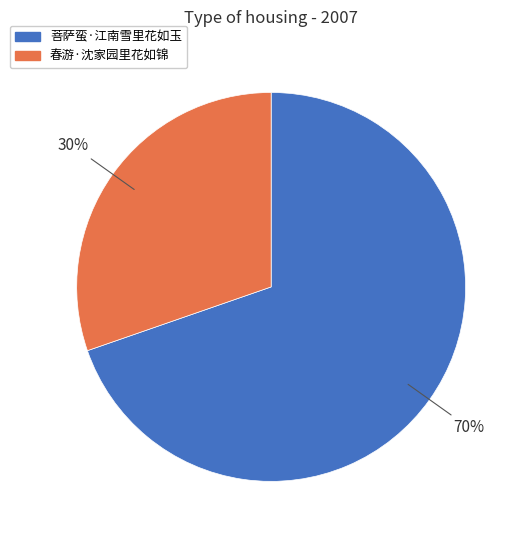

Between 春游·沈家园里花如锦 and 菩萨蛮·江南雪里花如玉, which is larger?

菩萨蛮·江南雪里花如玉